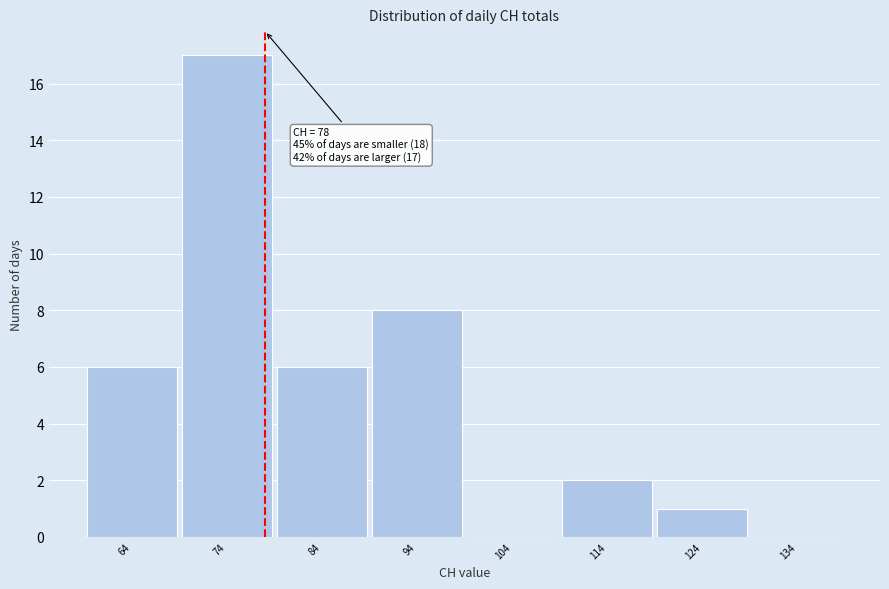

Over which range of the x-axis is the bar tallest?

69 to 79